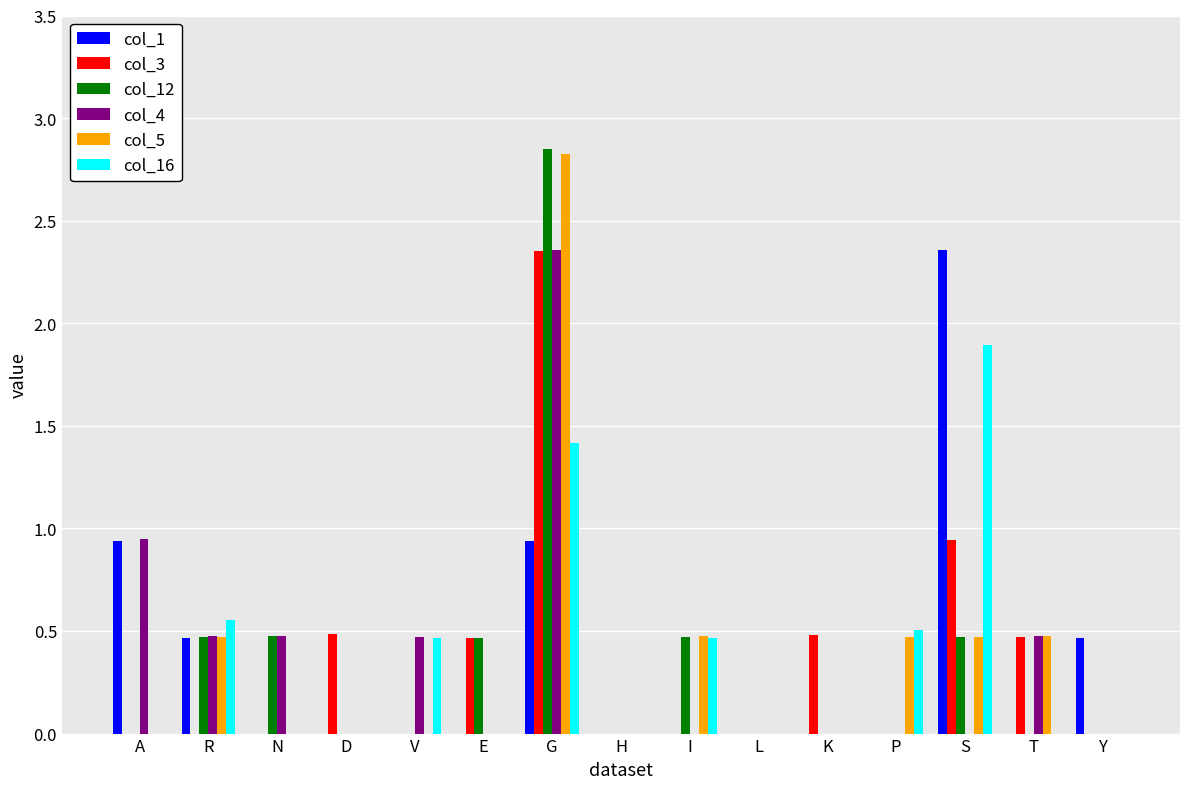

Is it true that col_12 equals 0.2 at N?

False